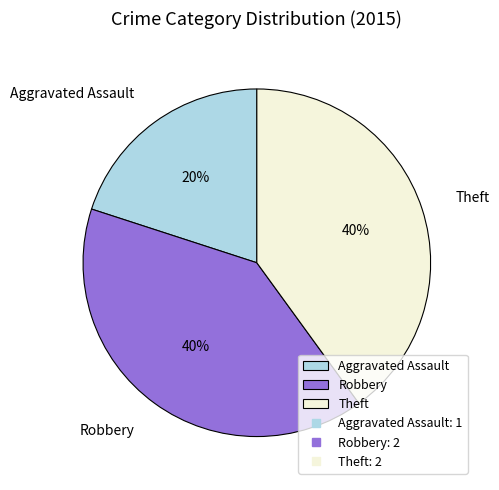

To the nearest percent, what is the combined percentage of Aggravated Assault and Theft?

60%